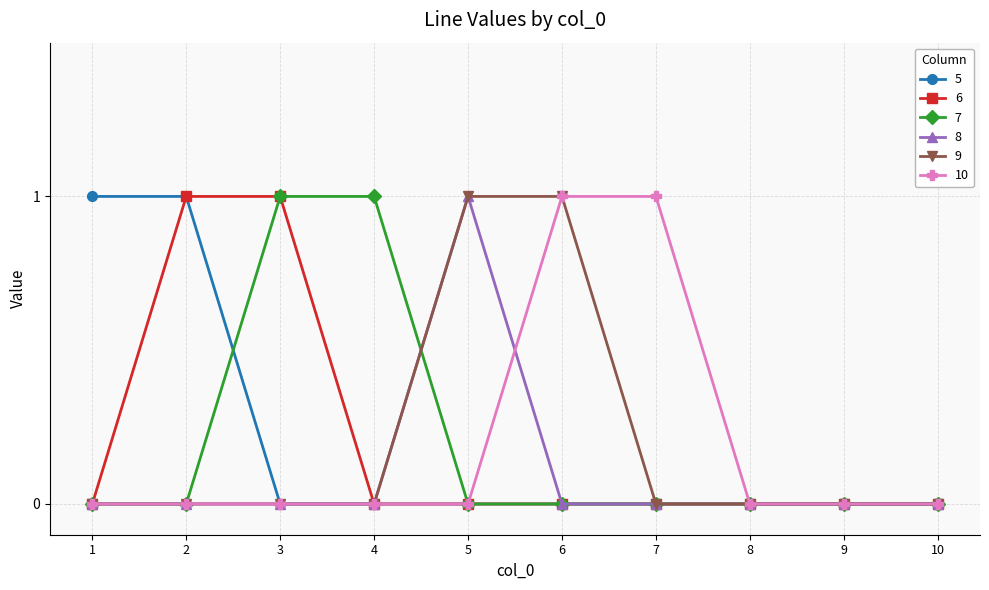

The value of 8 at 6 is 1. True or false?

False